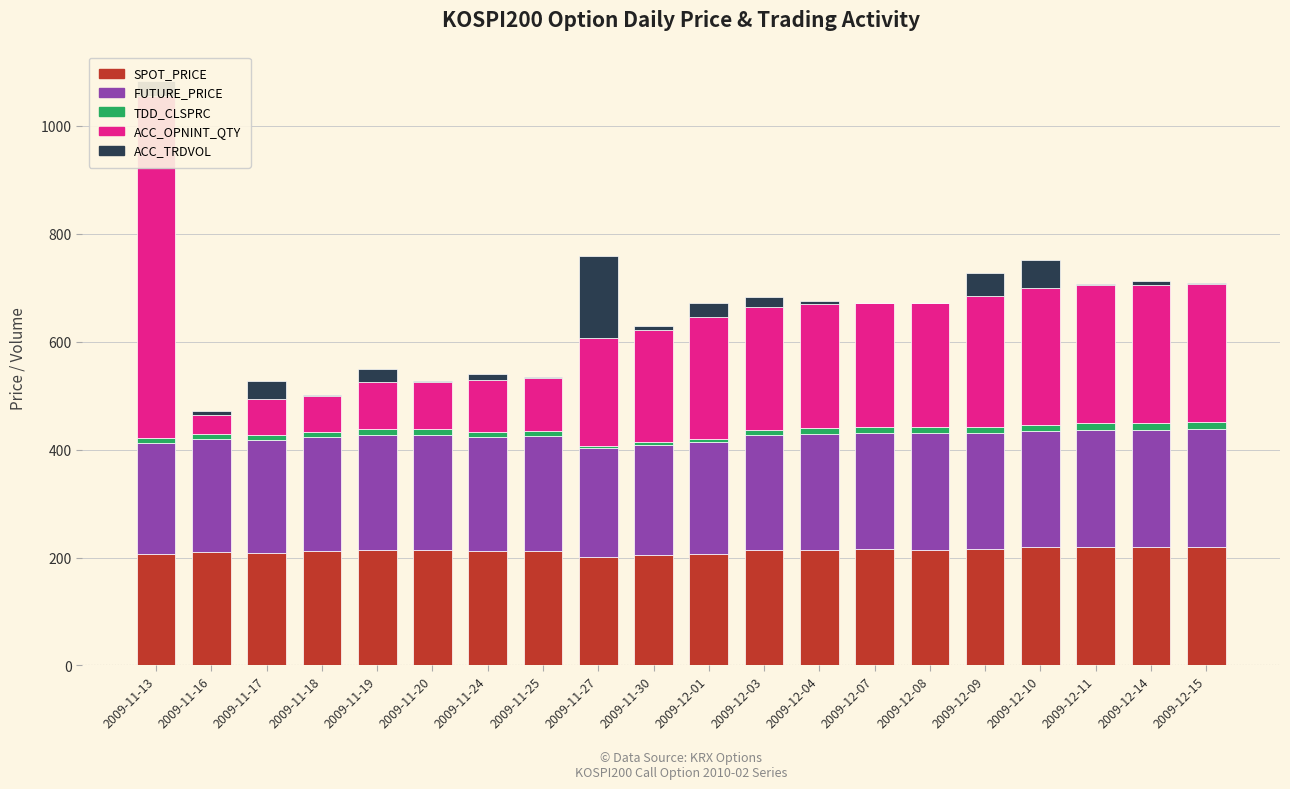

Which category has the lowest value across all series?

2009-11-18